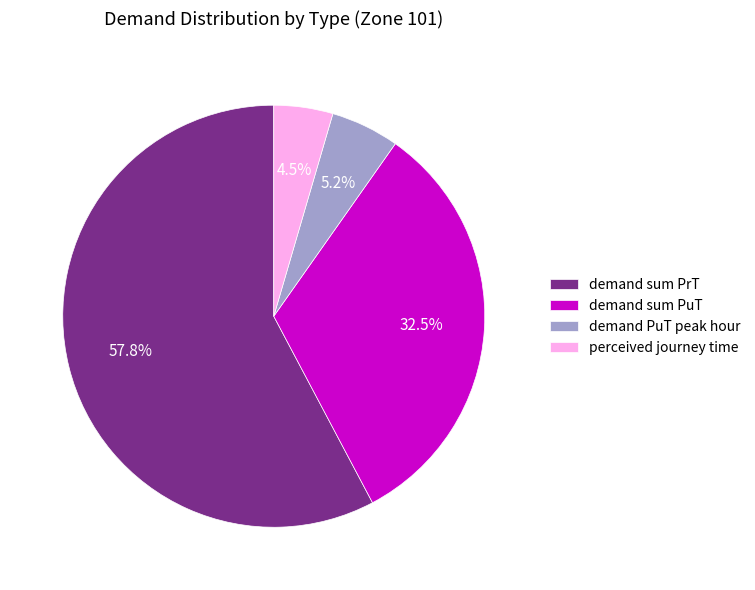

Approximately how many times larger is the value at demand sum PrT compared to demand sum PuT?

1.8